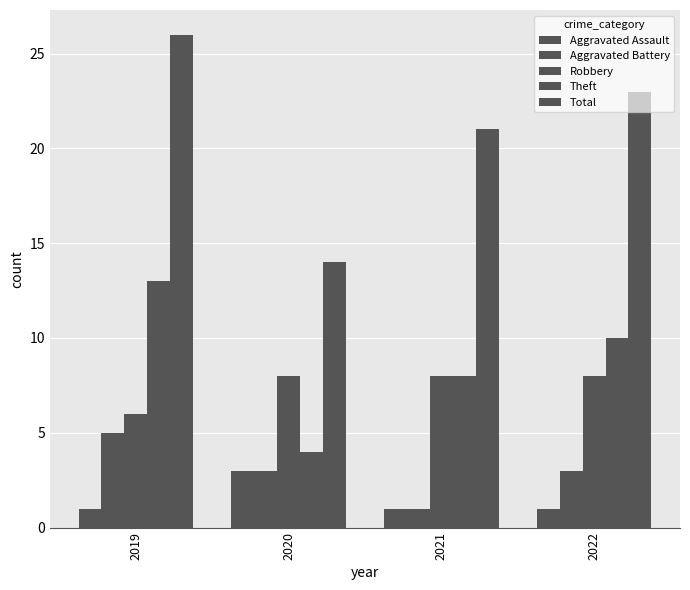

Count the Robbery values in the range 8 to 9.

3